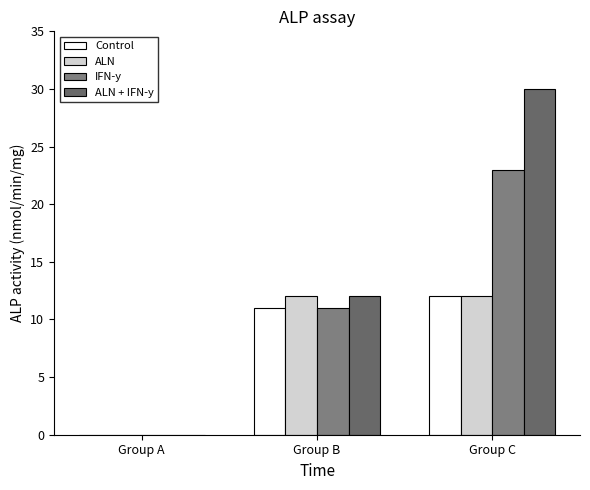

What is the value of the ALN + IFN-y bar at the 2nd from the left?

12